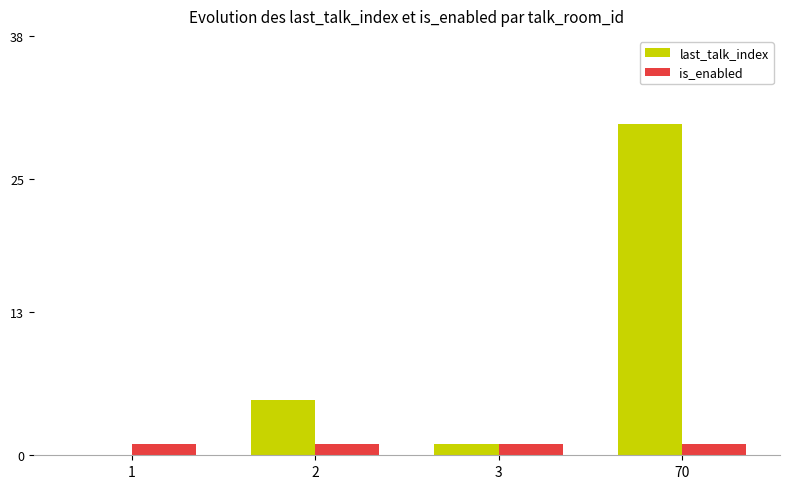

Which series has the largest total across all categories?

last_talk_index